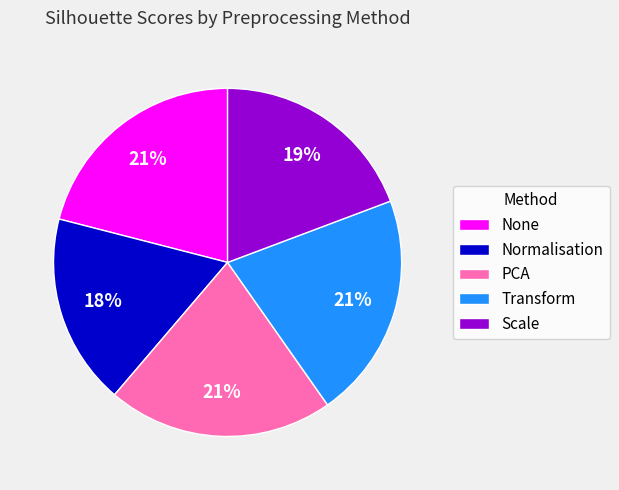

To the nearest percent, what is the difference between the largest and smallest slice percentages?

3%